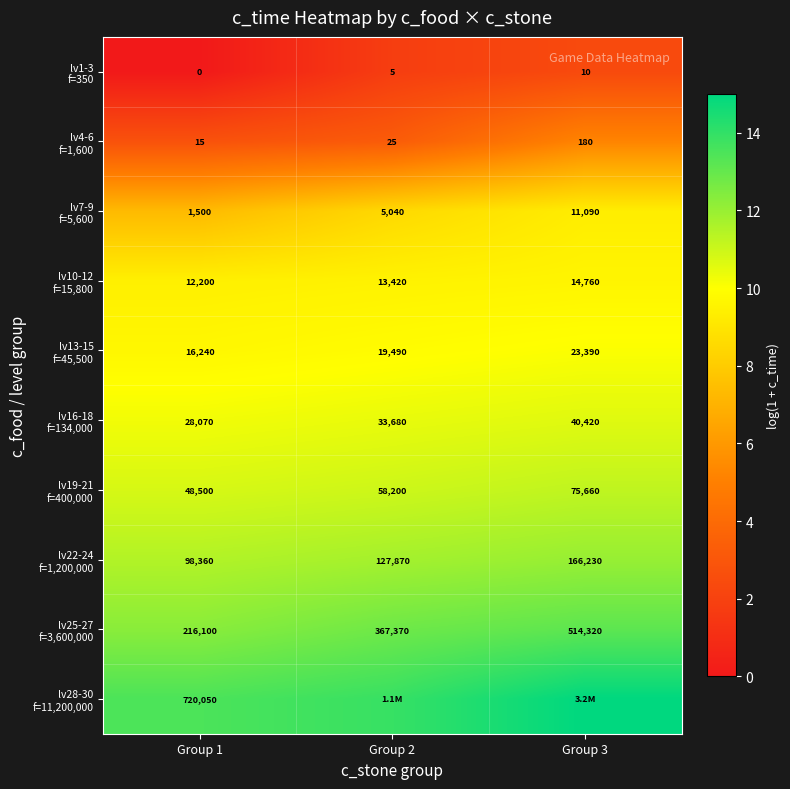

What is the difference between the maximum and minimum values in the lv19-21 f=400,000 series?

0.4